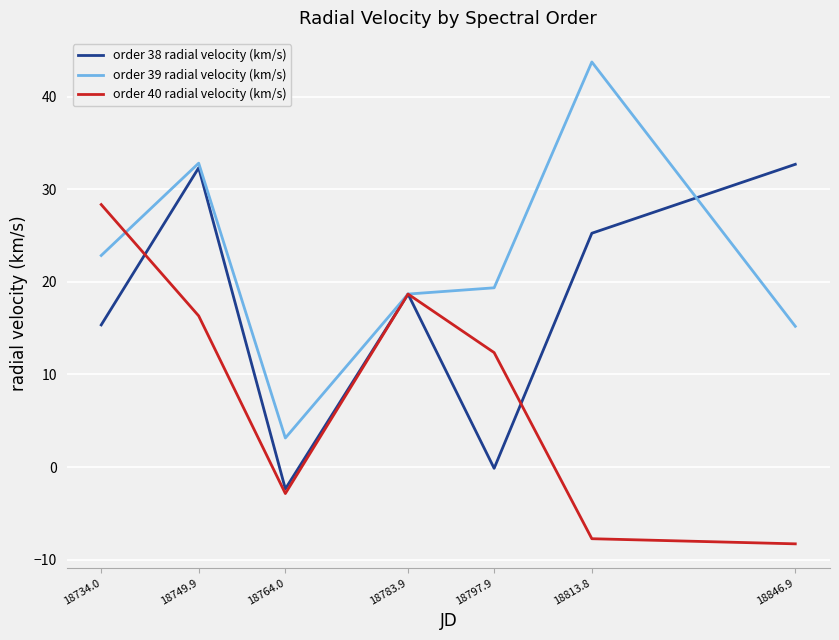

Which category has the lowest value across all series?

18846.9